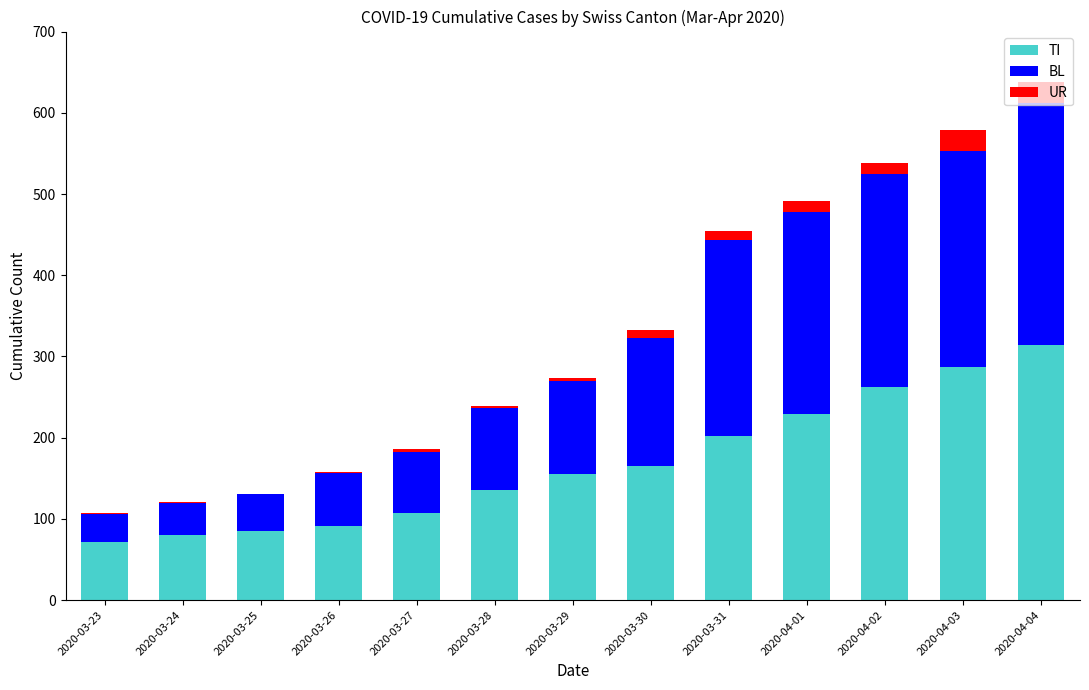

What are all the series names shown in the legend?

TI, BL, UR